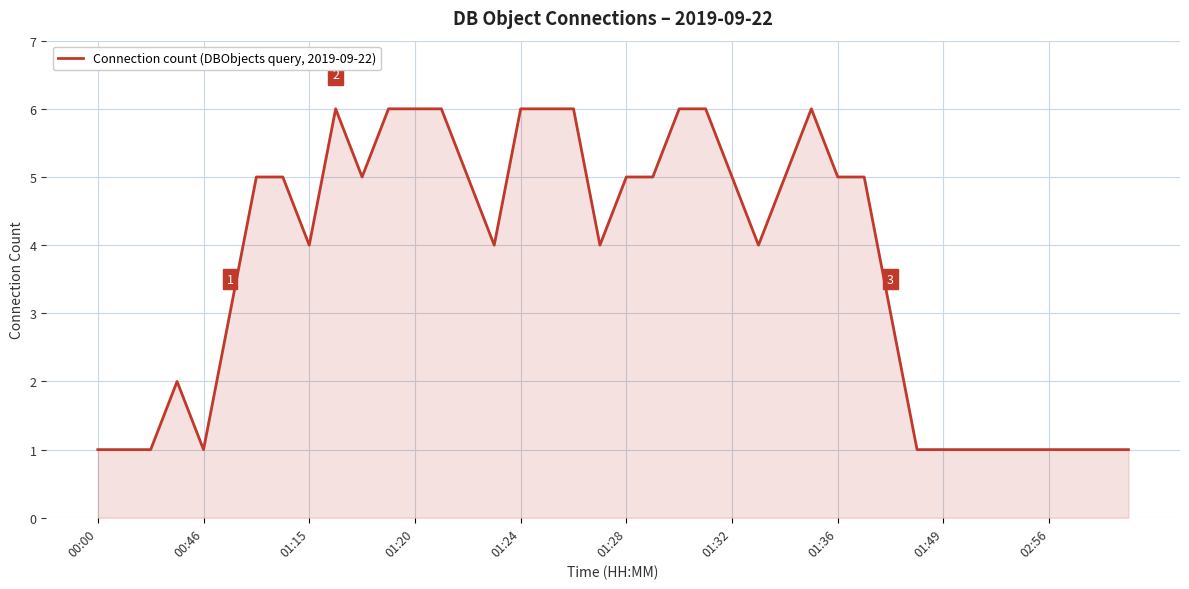

What is the difference between the maximum and minimum values?

5